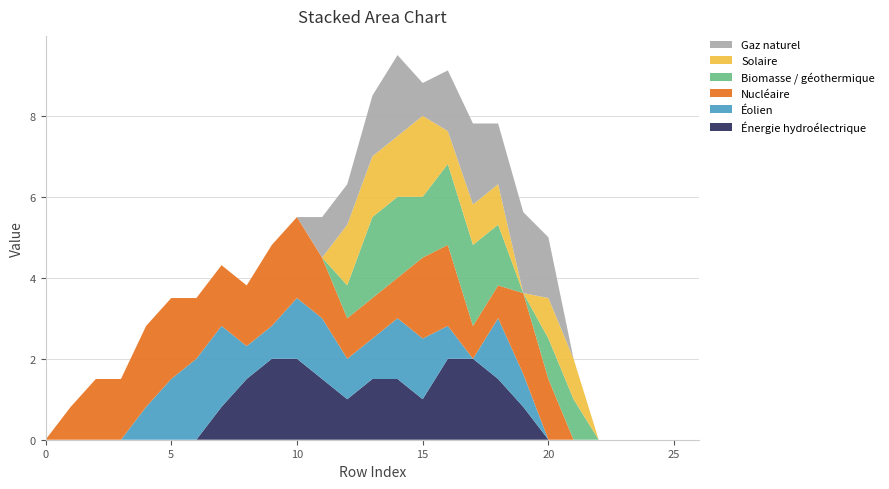

Is it true that Énergie hydroélectrique equals 0.0 at 0?

True